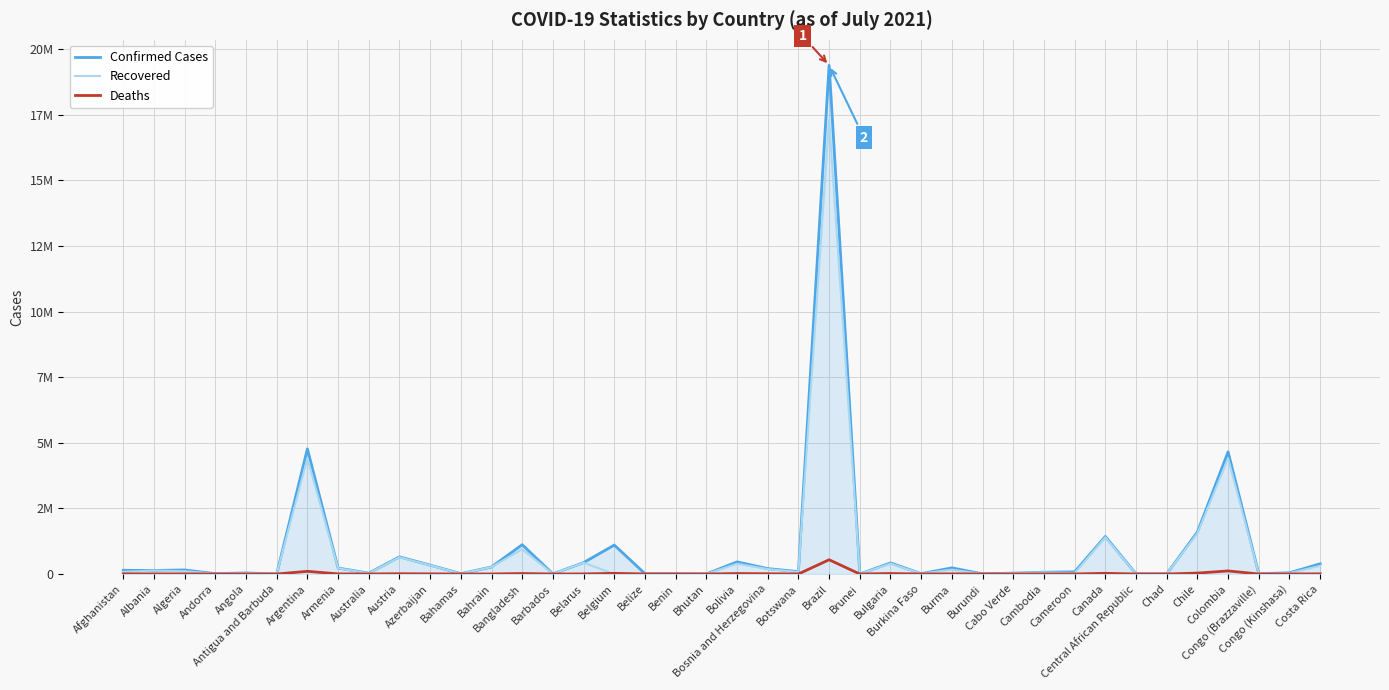

Reading right to left, extract all data points from this chart.

Confirmed Cases: 389798	46356	12998	4655921	1600883	4964	7142	1431358	81467	67971	33317	5894	234710	13536	423078	283	19391845	91902	205313	462154	2427	8244	13772	1103413	435020	4269	1117310	267949	13566	338586	653998	32032	227522	4769142	1268	40906	14359	154486	132697	141489
Recovered: 313223	29205	11759	4408026	1553145	4777	6859	1399791	35261	60017	32496	773	164670	13340	397363	260	17319329	75782	187885	390745	2125	8081	13090	0	428682	4058	941343	265759	12108	331350	639700	23946	218427	4407815	1224	34790	13897	106337	130081	82586
Deaths: 4874	1018	174	116753	34539	174	98	26466	1330	1128	295	8	5281	169	18177	3	542756	1328	9669	17458	2	107	332	25209	3334	48	18125	1380	273	4994	10729	915	4569	101955	42	969	127	3956	2456	6213